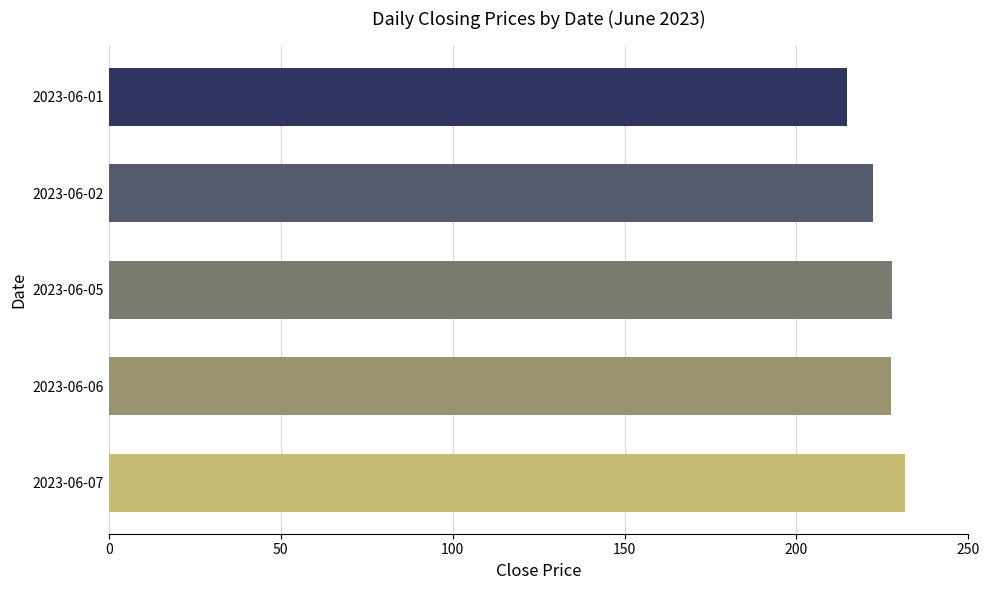

What is the maximum value shown in the chart?

231.5